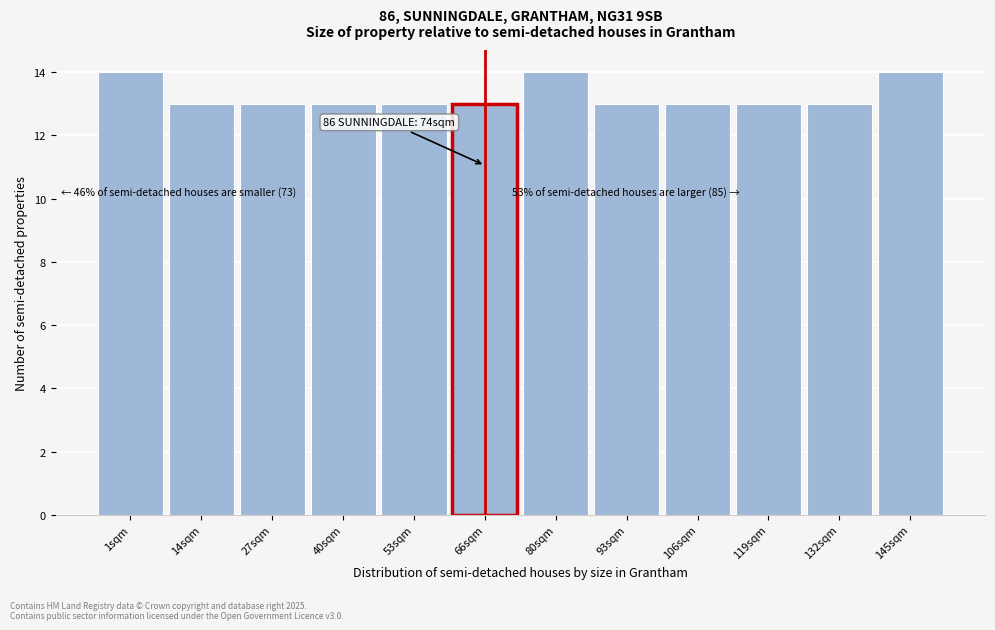

Reading right to left, what are all the values shown in this chart?

14	13	13	13	13	14	13	13	13	13	13	14